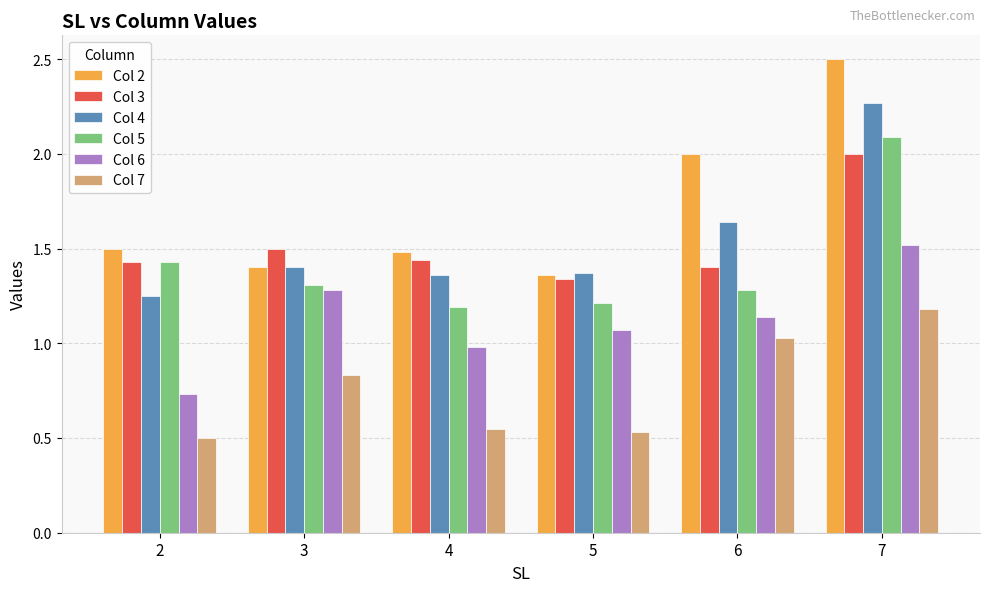

Between 2 and 7, which series saw the biggest shift?

Col 4